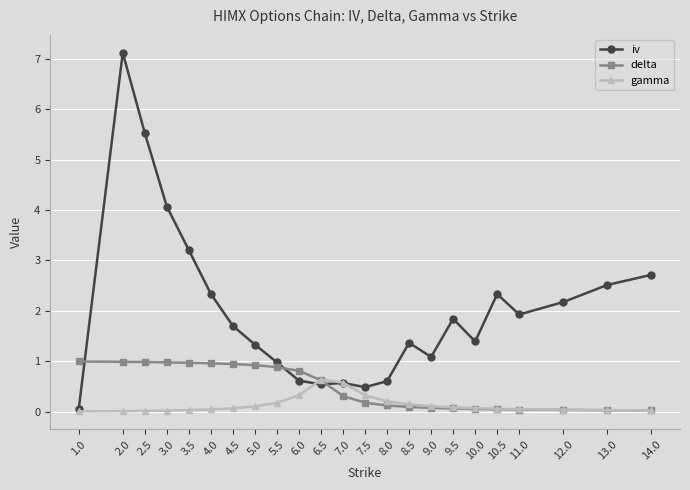

What is the label of the 1st point from the left?

1.0